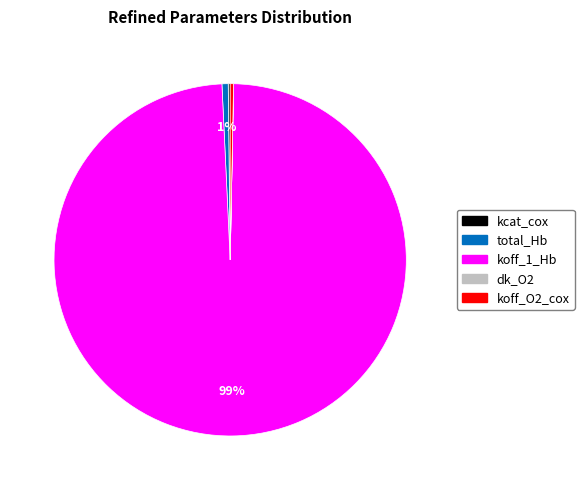

What is the largest slice in the pie chart?

koff_1_Hb